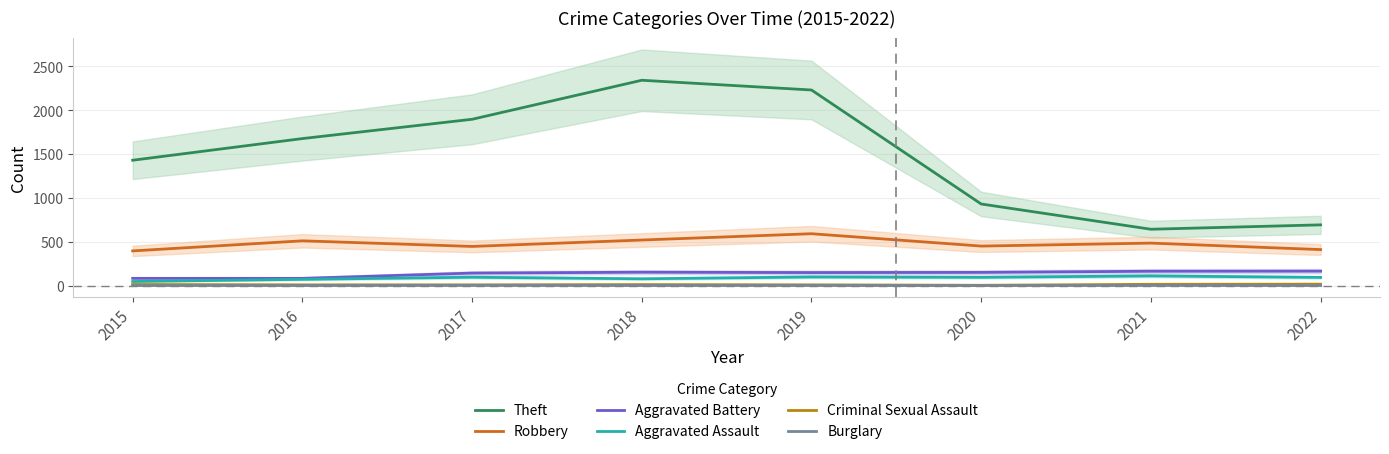

Where is Theft nearest to the value 1491?

2015